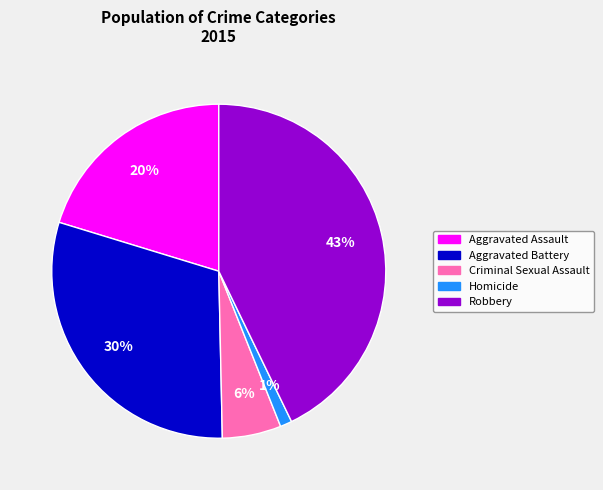

How many segments does this pie chart have?

5